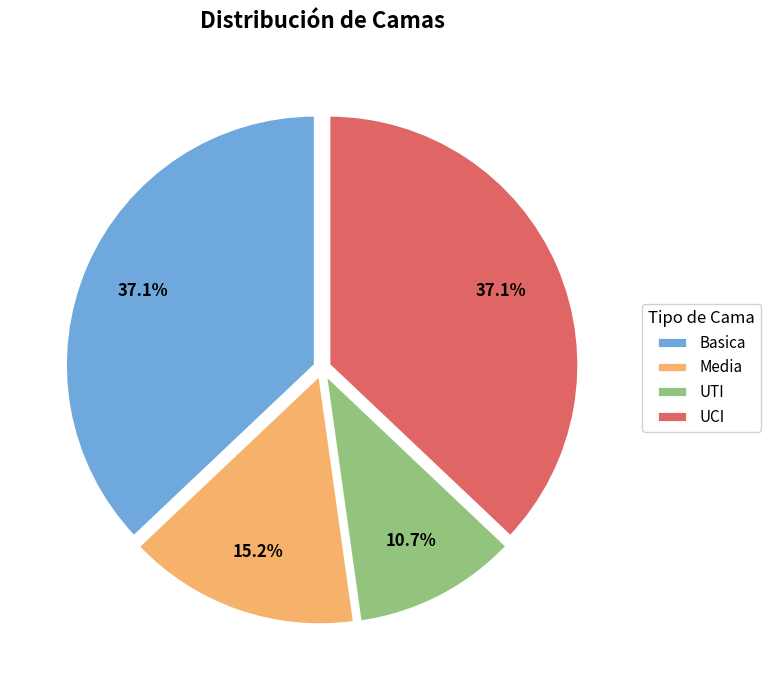

Is Media the majority of the pie?

No